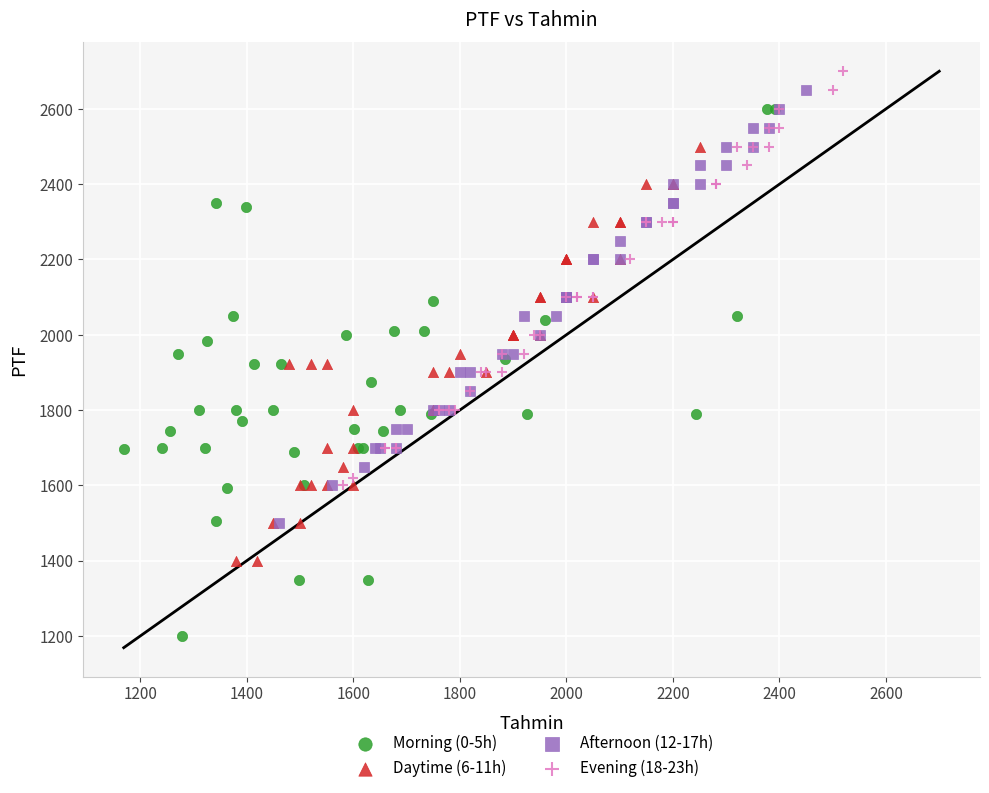

Which series has the widest spread of Y values?

Morning (0-5h)